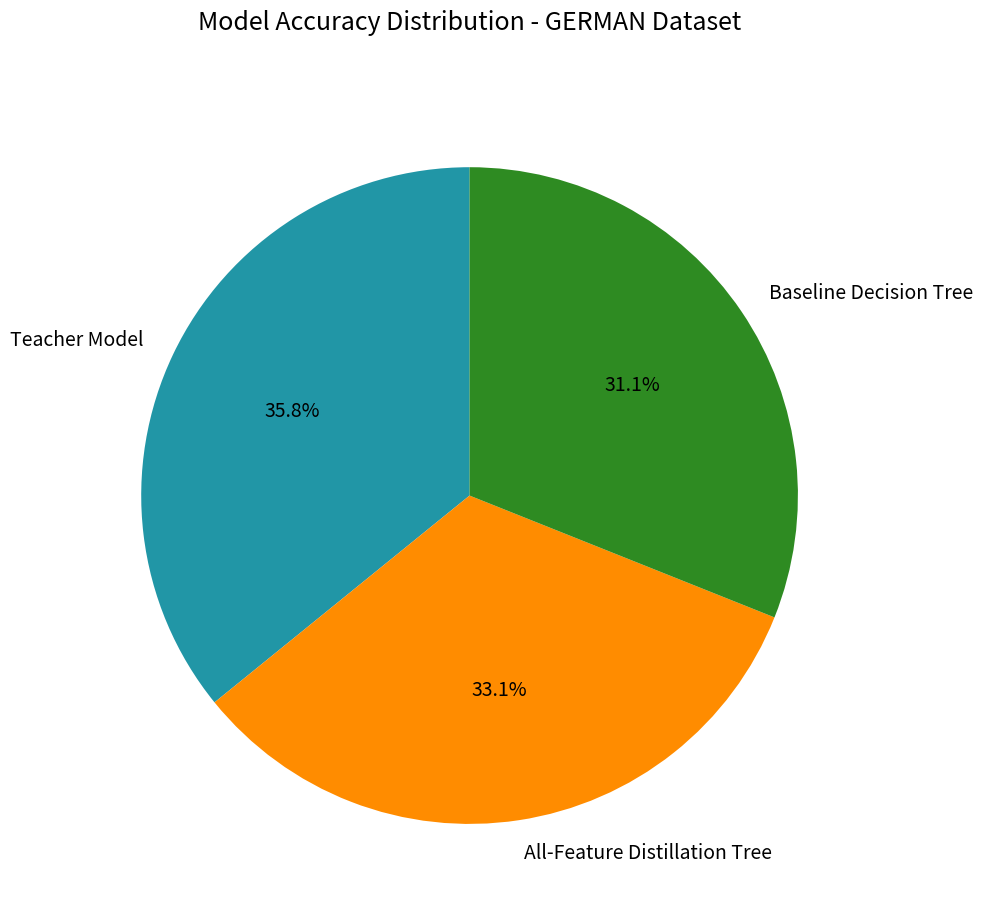

Is there any slice that represents more than half of the pie?

No